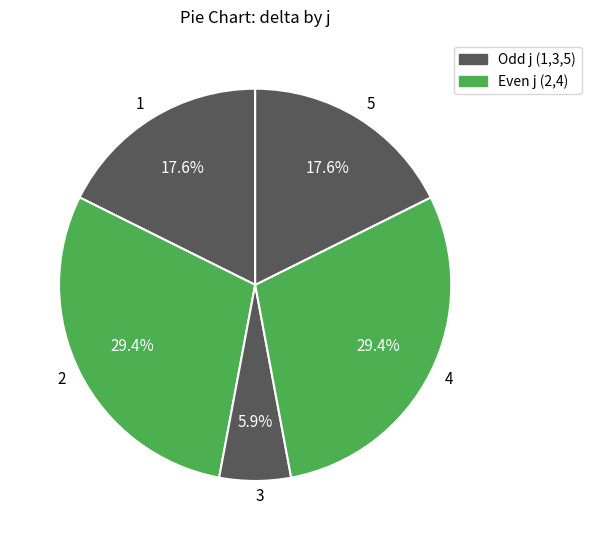

To the nearest percent, what is the combined percentage of 5 and 4?

47%